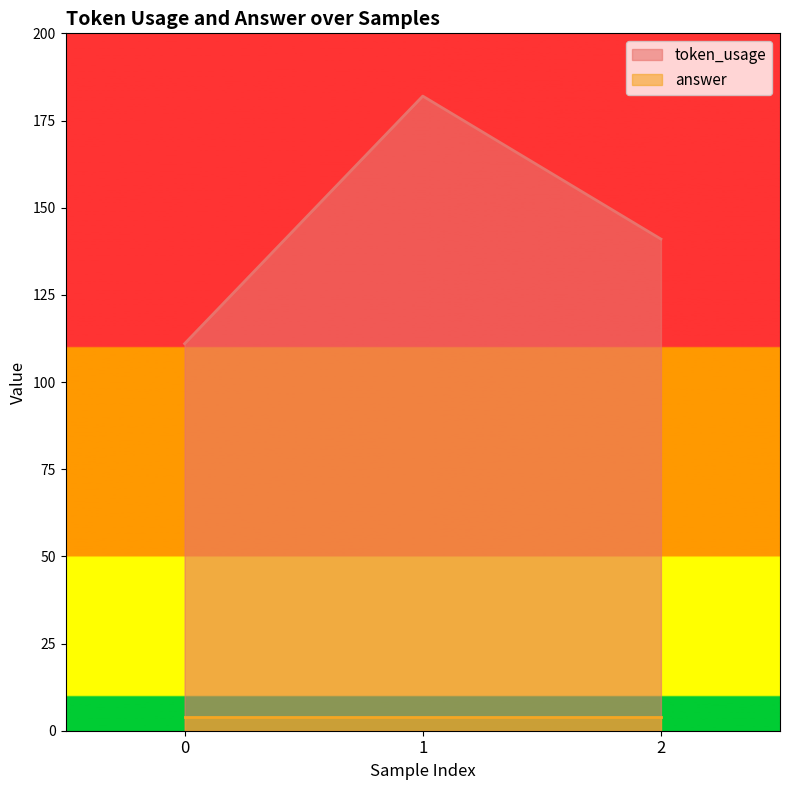

How many lines are shown in the chart?

2